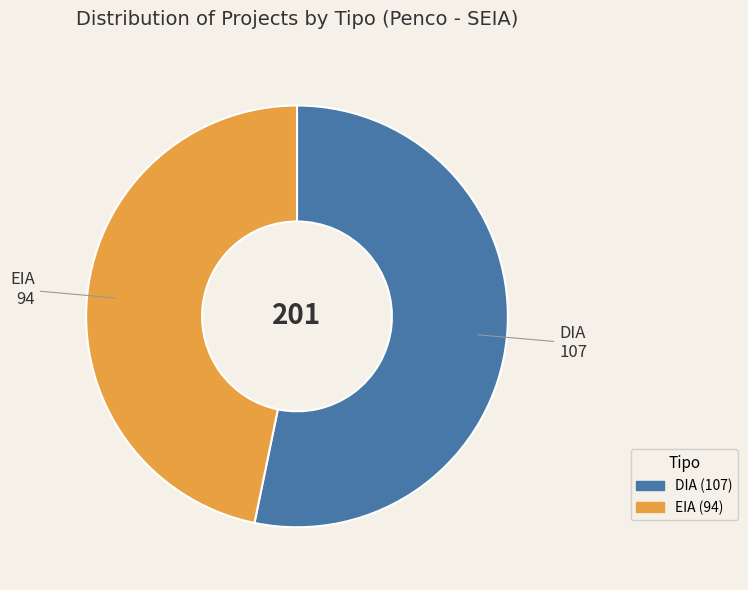

What is the ratio of the value at DIA to the value at EIA?

1.1